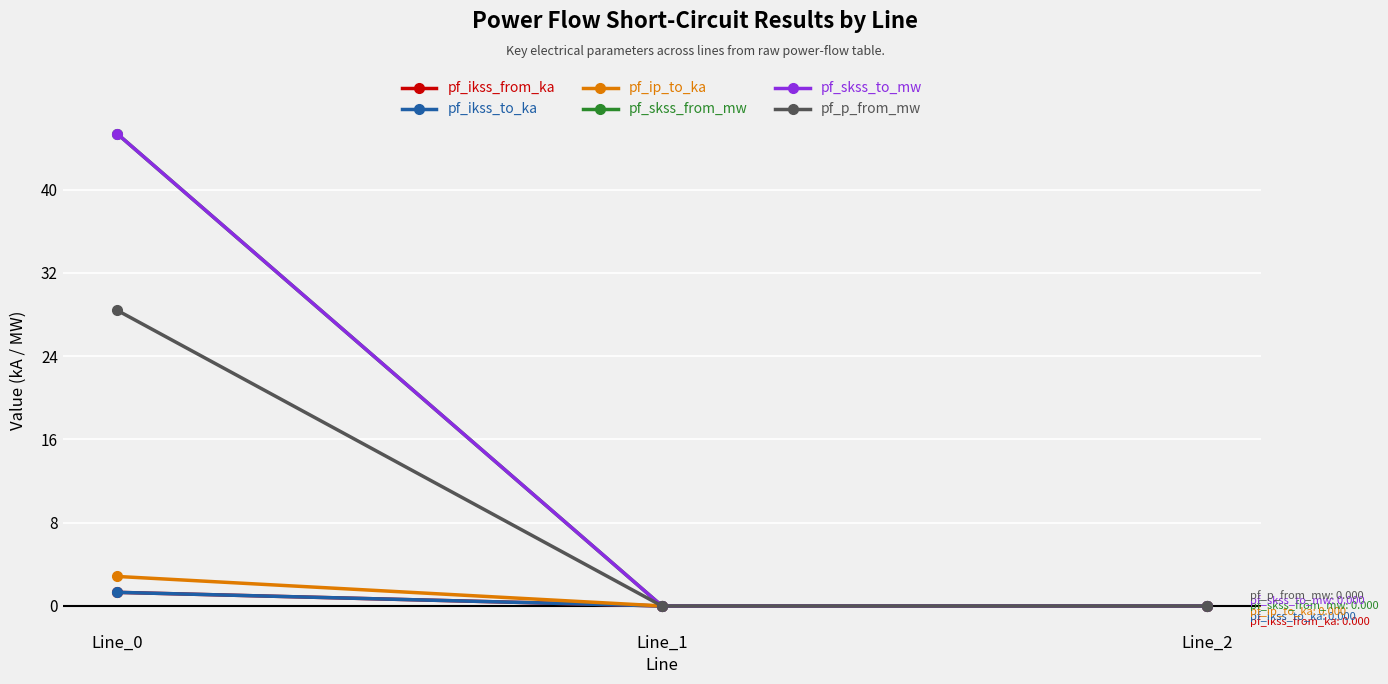

Does the chart have visible grid lines?

Yes